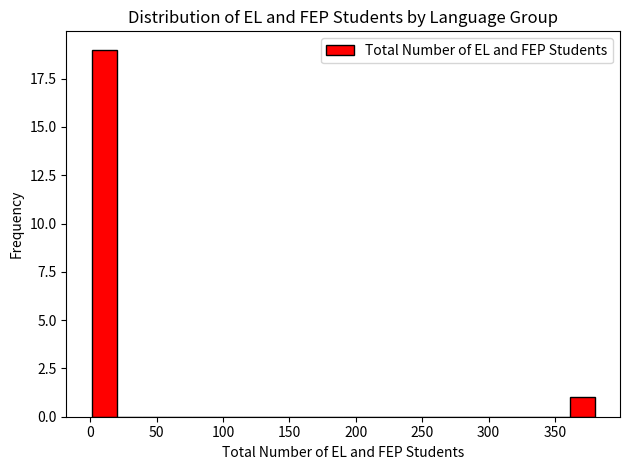

Around what value on the x-axis is the tallest bar? Give the approximate position of its centre, as read against the axis.

10